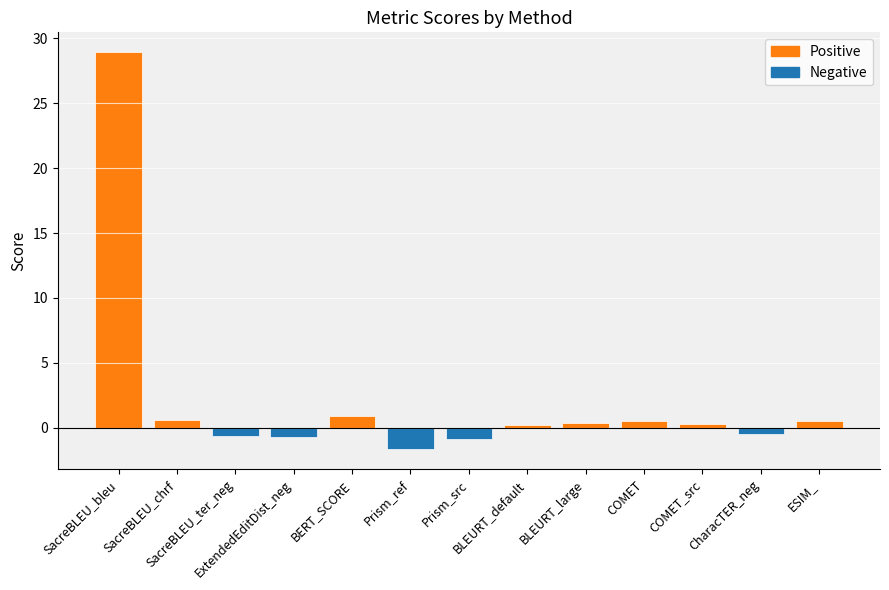

How many series are shown in this chart?

1